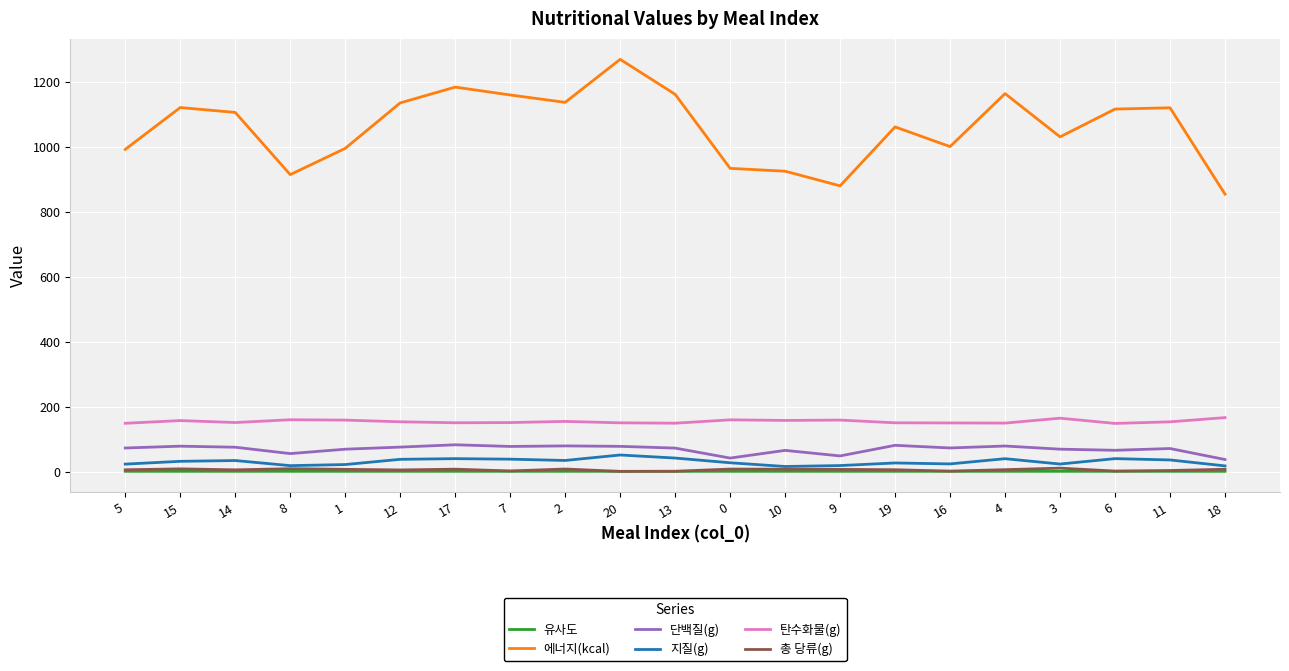

What is the difference between the maximum and minimum values in the 에너지(kcal) series?

415.4